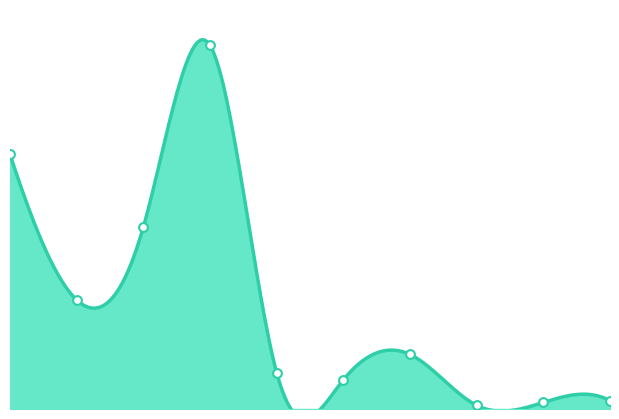

What is the change in value from 6 to 8?

-560